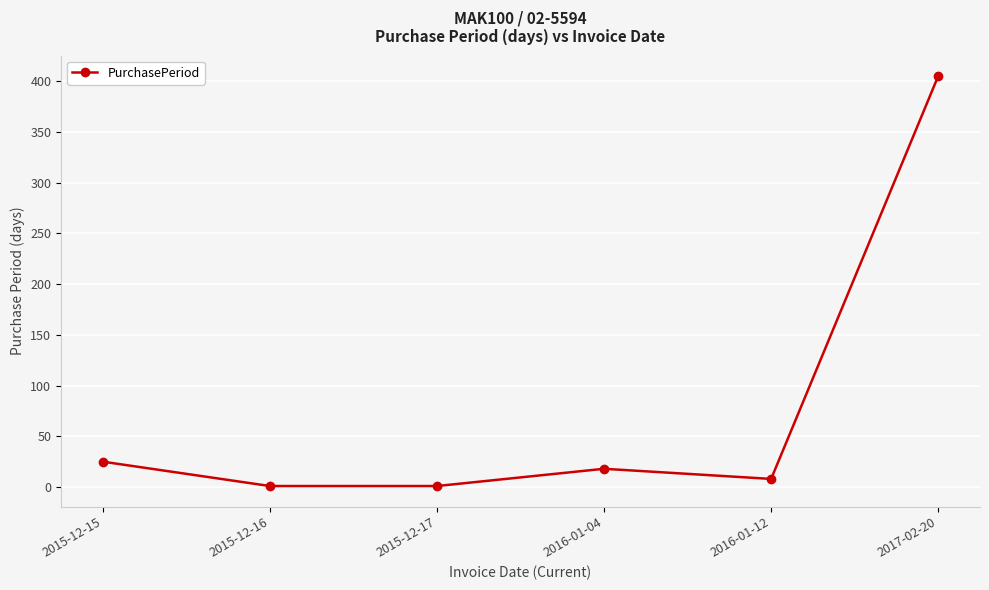

Where is the first local maximum?

2016-01-04